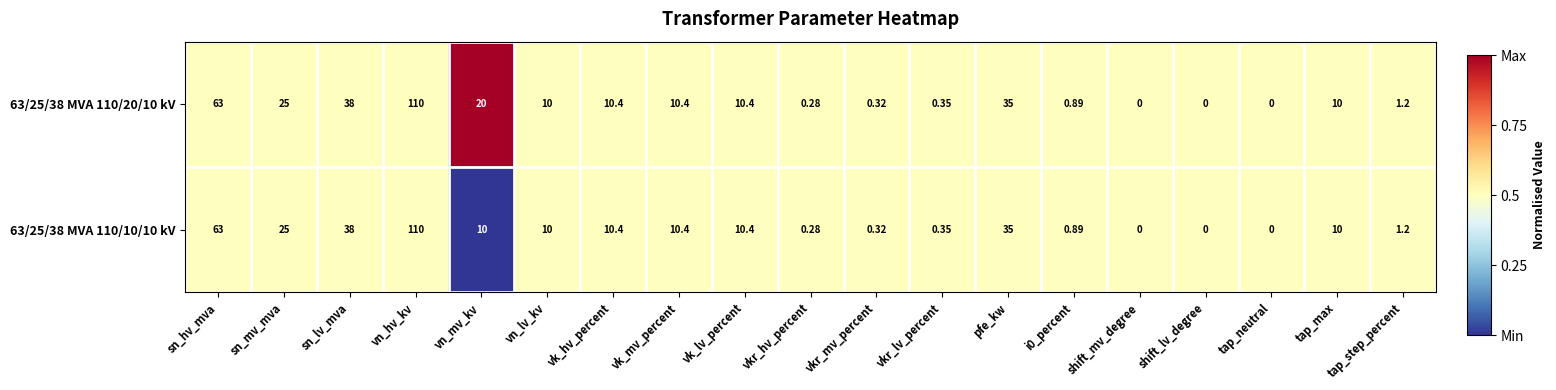

Is the value of 63/25/38 MVA 110/20/10 kV at vkr_hv_percent greater than the value of 63/25/38 MVA 110/10/10 kV at pfe_kw?

No